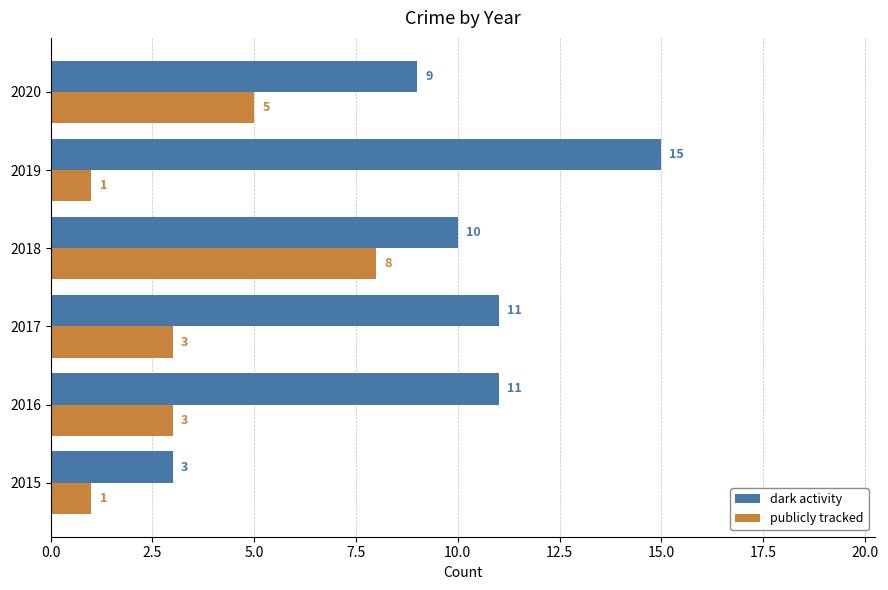

Count the publicly tracked values in the range 1 to 5.

5